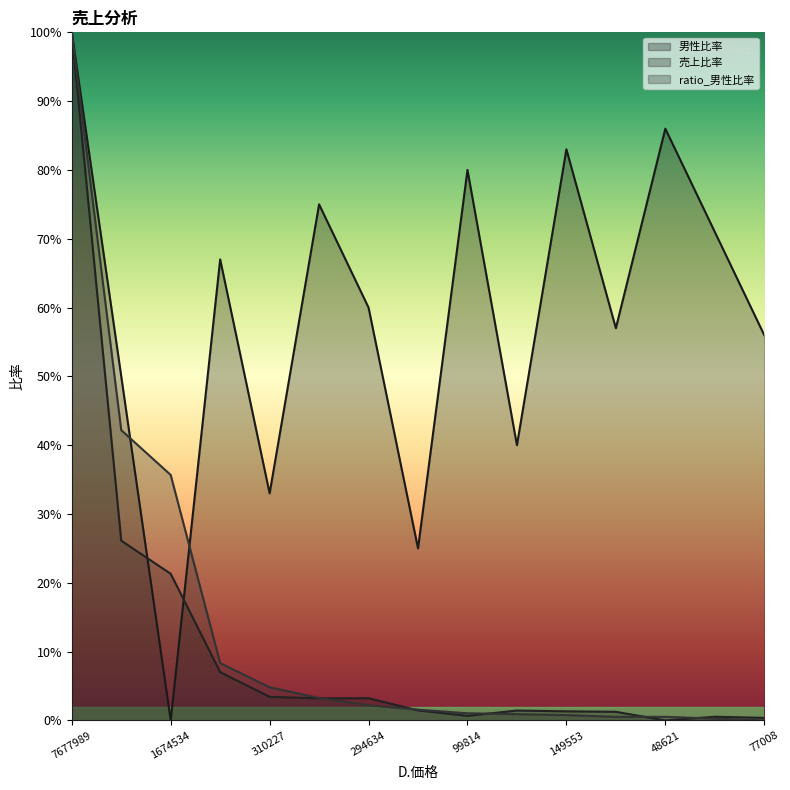

Where is the first local minimum for 男性比率?

1674534